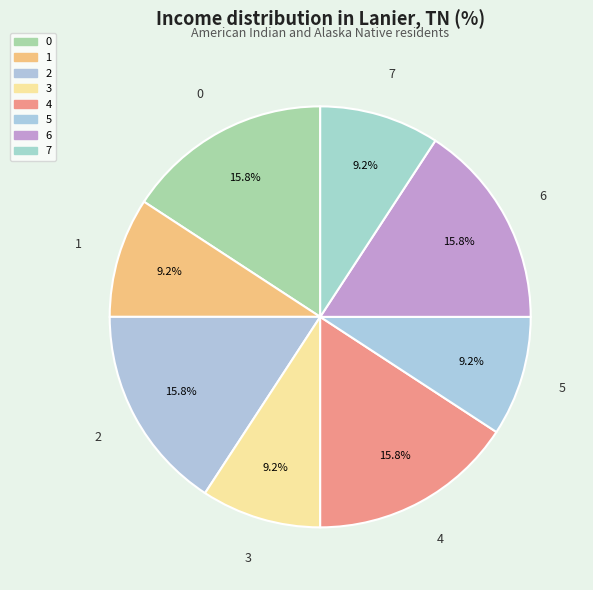

How many segments does this pie chart have?

8